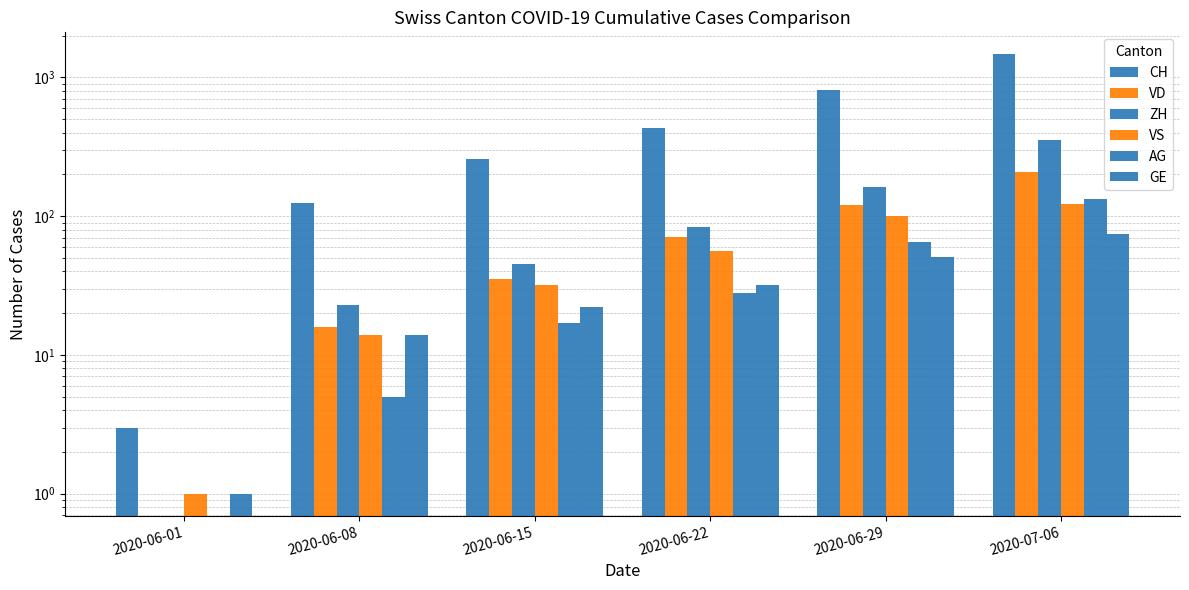

Rank the series by their maximum value, from highest to lowest.

CH, ZH, VD, AG, VS, GE